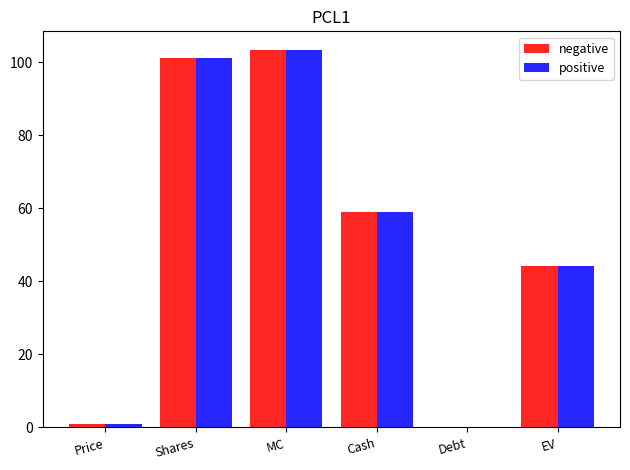

What is the greatest value displayed?

103.3